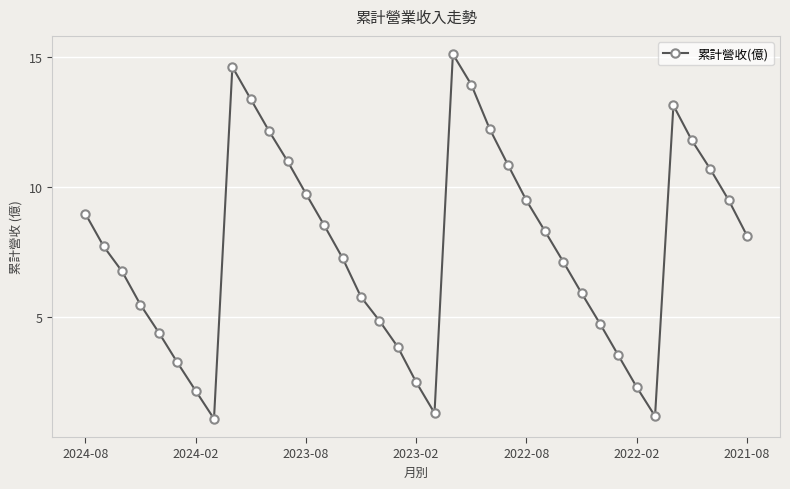

What is the sum of all values?

282.7